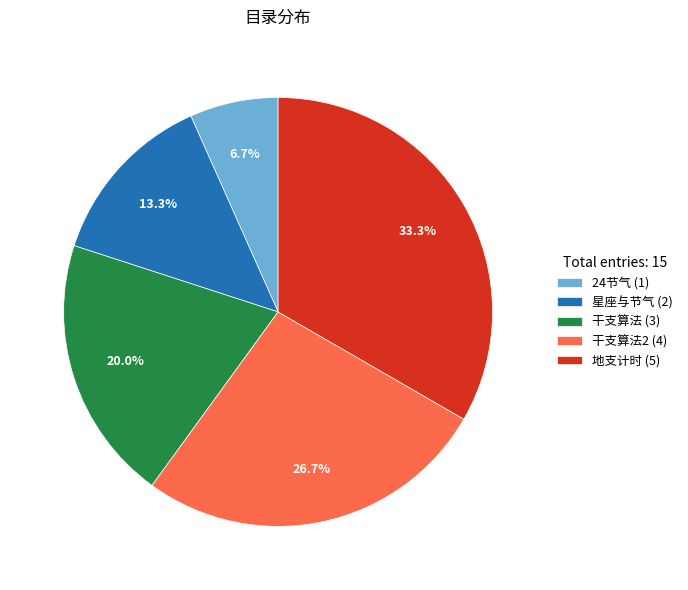

What portion of the pie excludes 干支算法 (3)?

80.0%